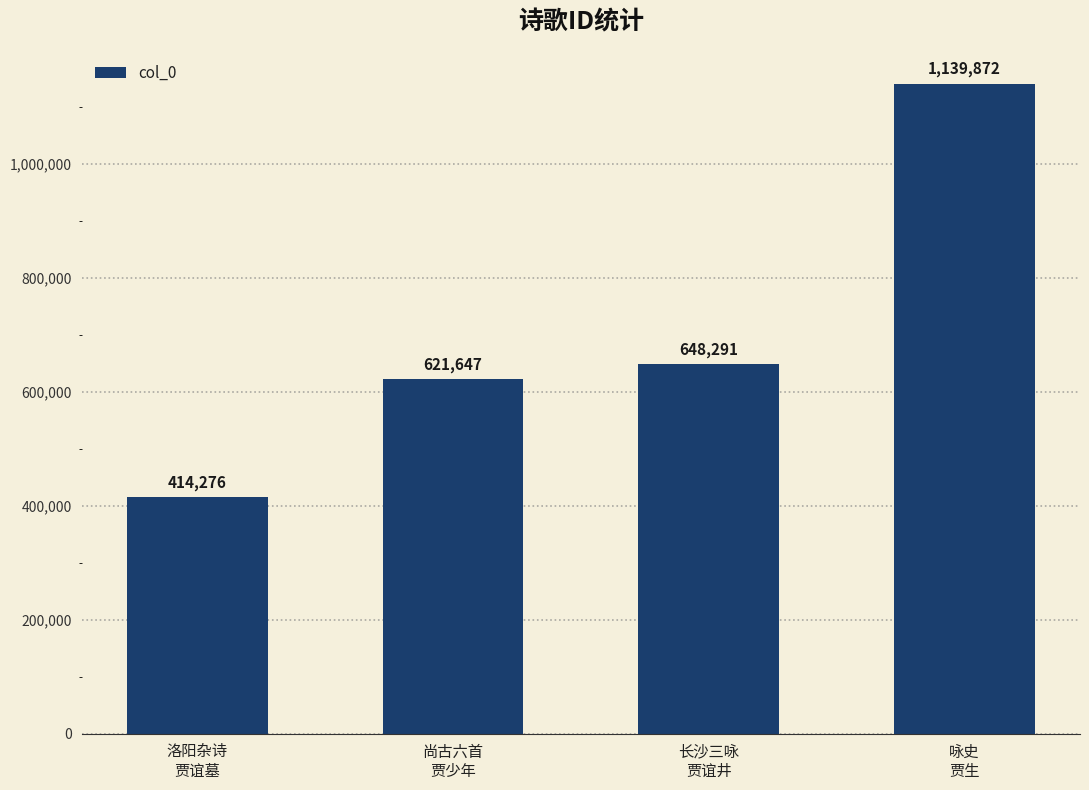

What is the label of the 2nd bar from the left?

尚古六首
贾少年